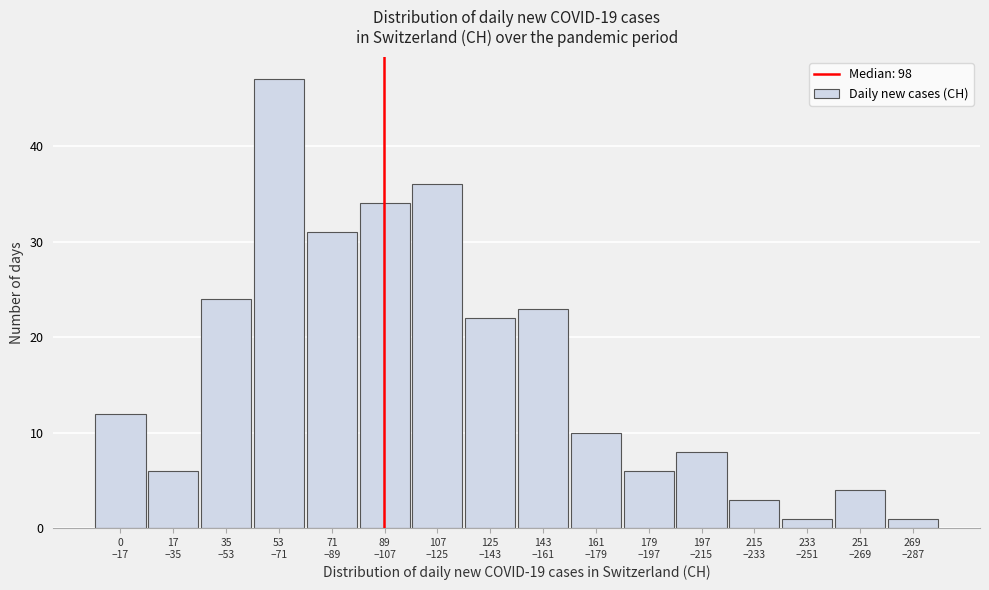

Reading right to left, extract all data points from this chart.

1	4	1	3	8	6	10	23	22	36	34	31	47	24	6	12